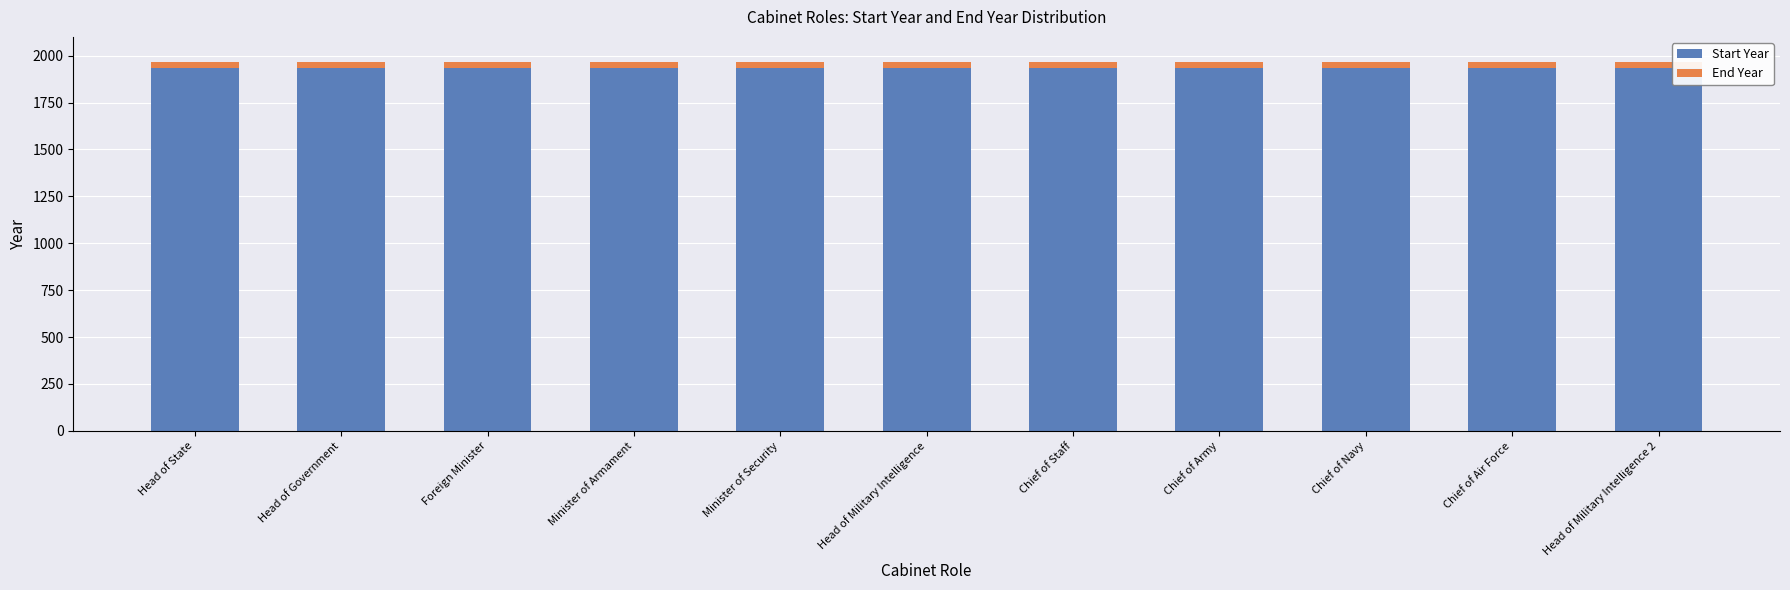

What is the highest value of the Start Year series?

1933